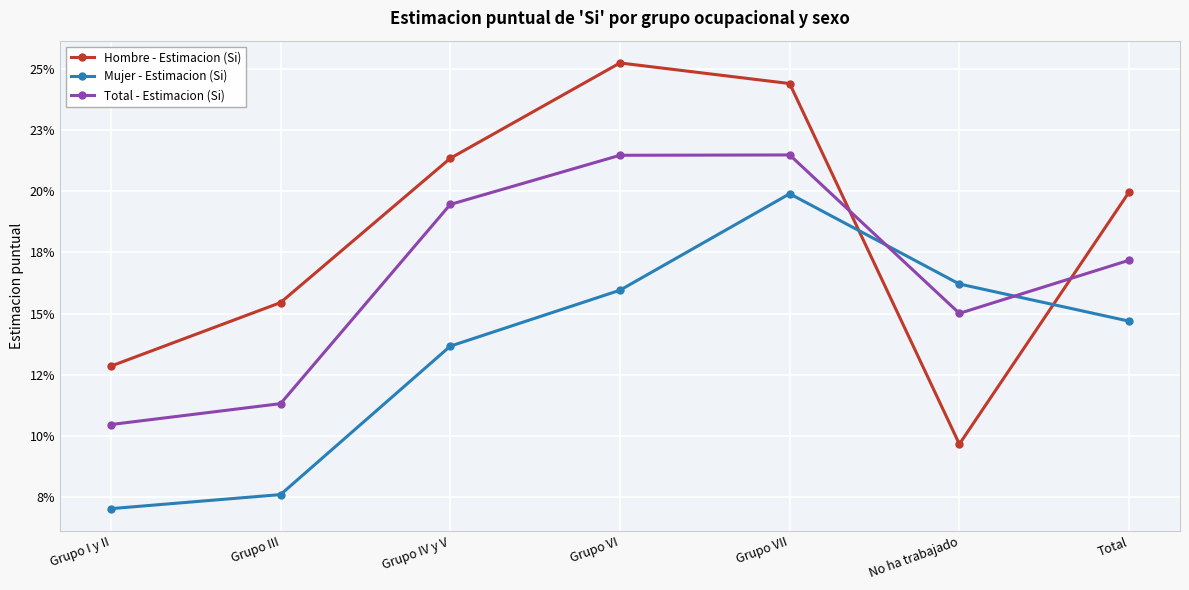

Rank the series by their average value, from lowest to highest.

Mujer - Estimacion (Si), Total - Estimacion (Si), Hombre - Estimacion (Si)